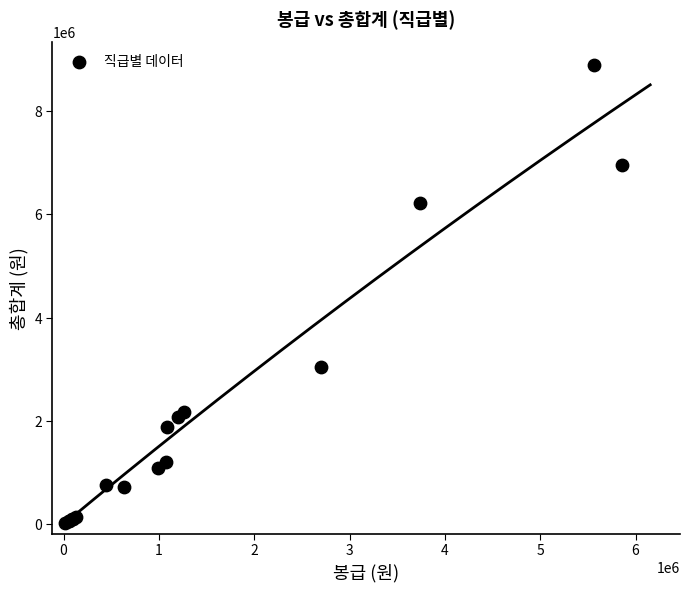

What Y value in the scatter plot is closest to 4454232?

3051235